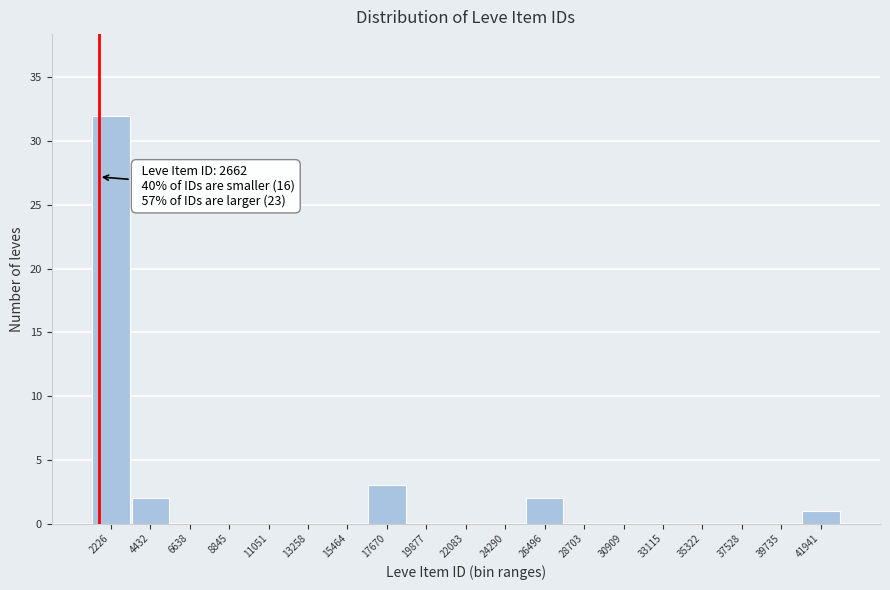

Reading left to right, extract all data points from this chart.

2226=32	4432=2	6638=0	8845=0	11051=0	13258=0	15464=0	17670=3	19877=0	22083=0	24290=0	26496=2	28703=0	30909=0	33115=0	35322=0	37528=0	39735=0	41941=1